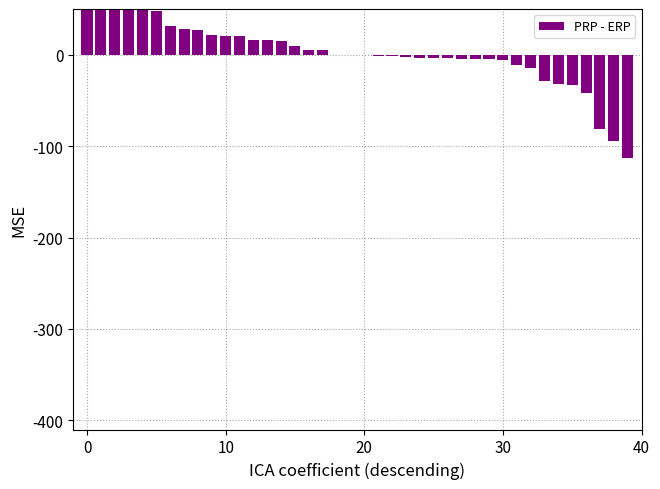

How many negative values are there?

19